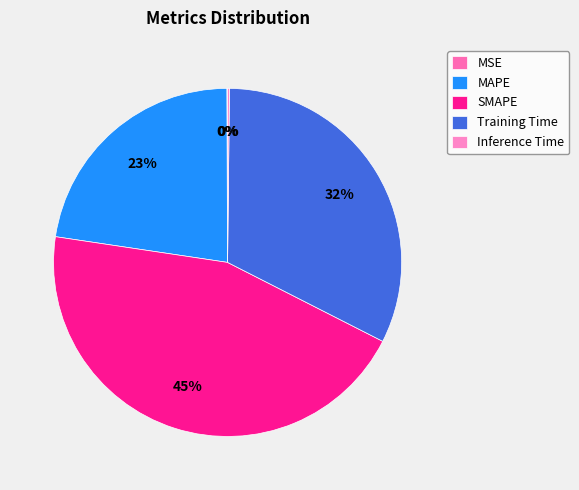

To the nearest percent, what is the difference between the SMAPE and Training Time slice percentages?

13%